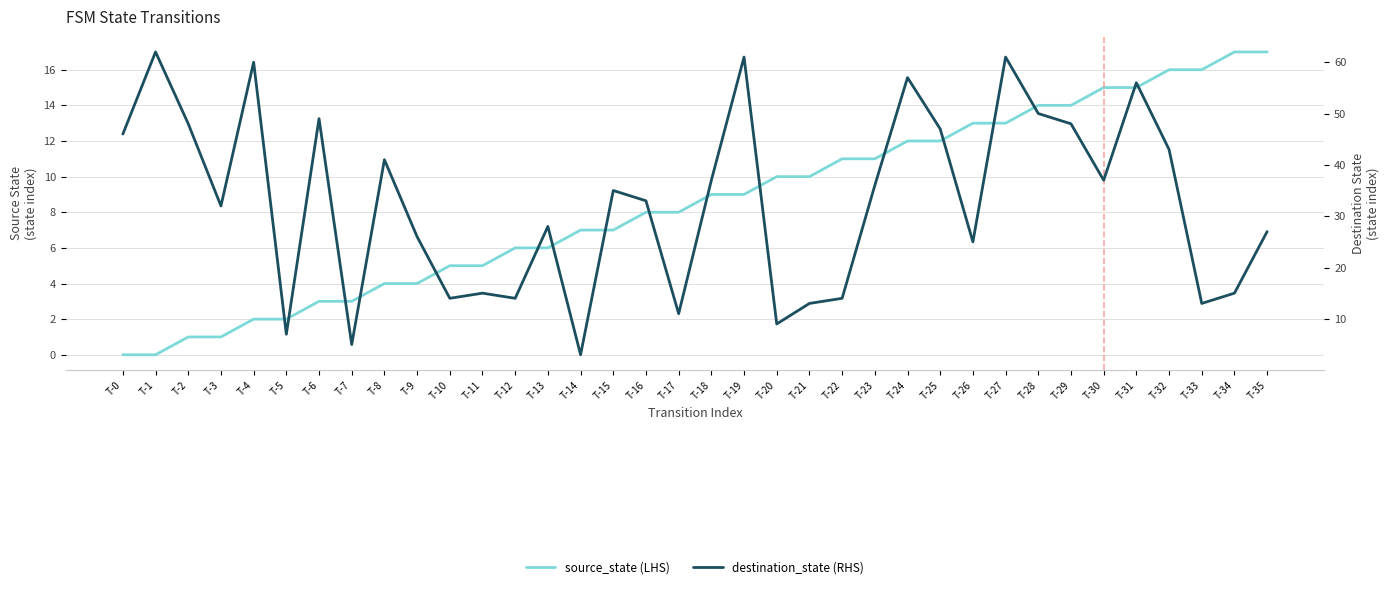

Does the chart display data point markers on the line(s)?

No